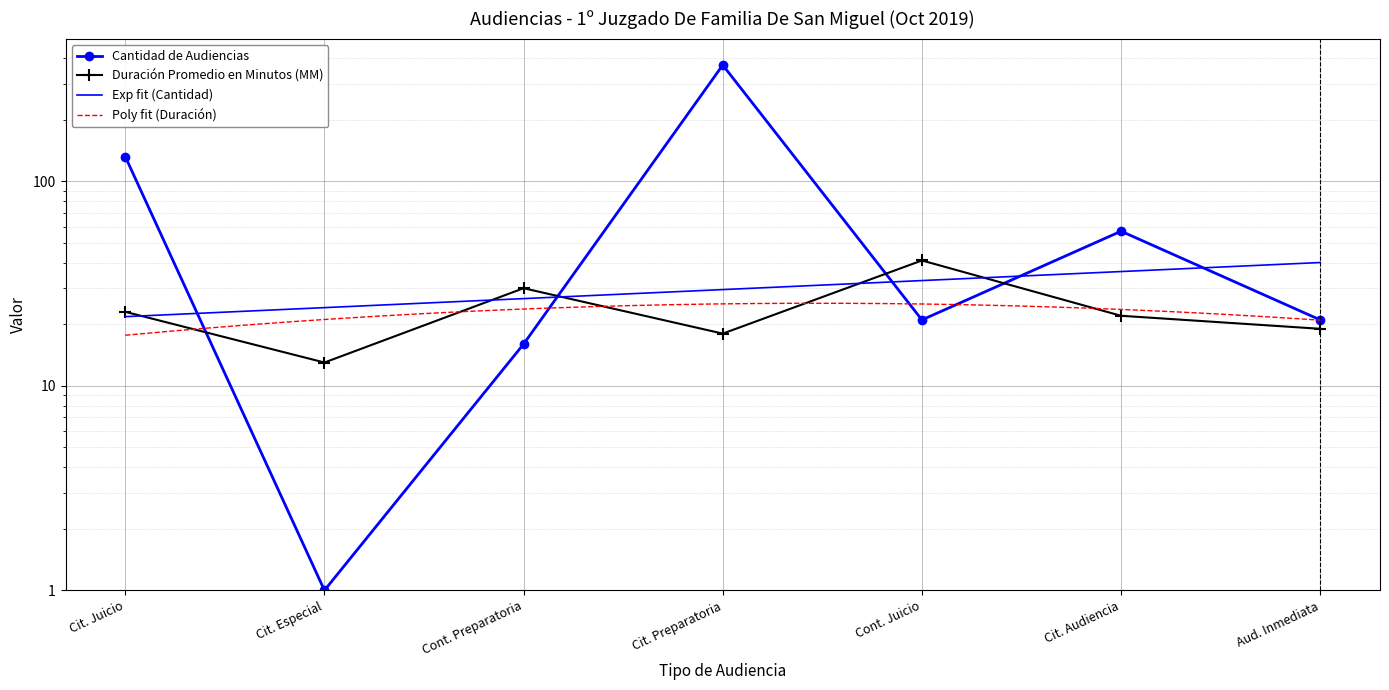

What is the average value of the Duración Promedio en Minutos (MM) series?

24